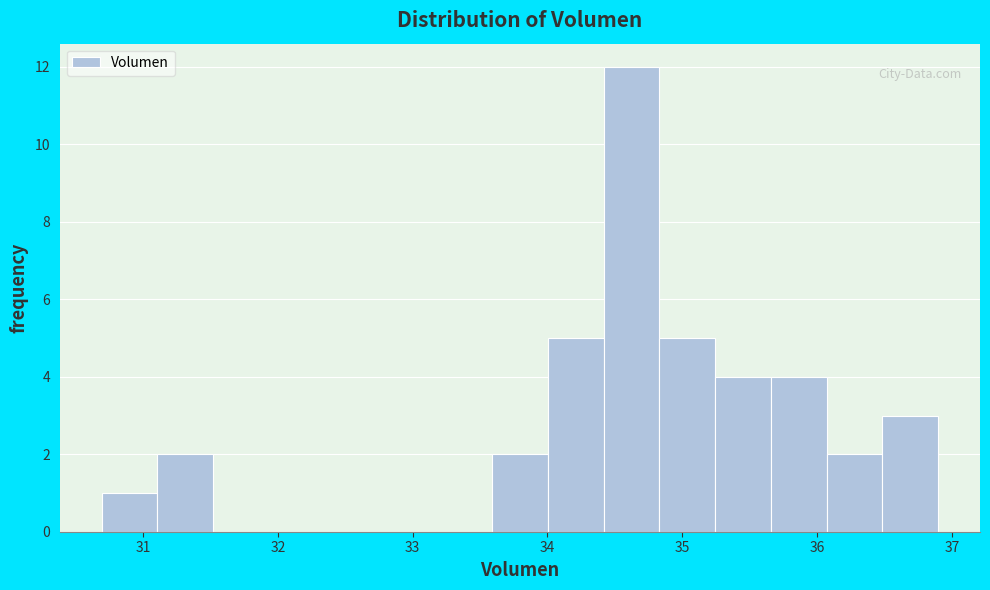

Which range on the x-axis has the tallest bar?

34.4 to 34.8